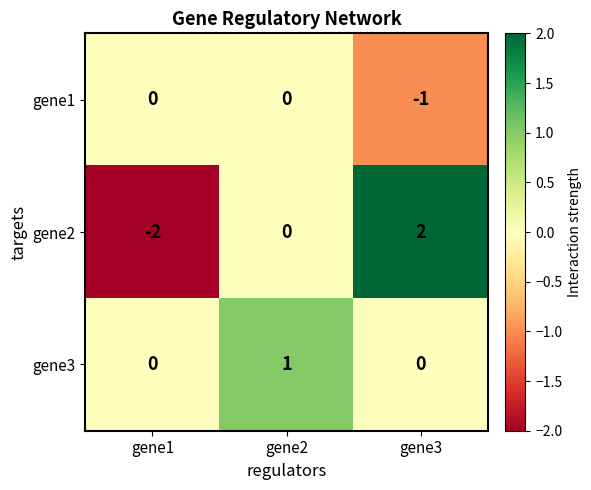

Reading left to right, what are all the values shown in this chart?

gene1: 0	0	-1
gene2: -2	0	2
gene3: 0	1	0